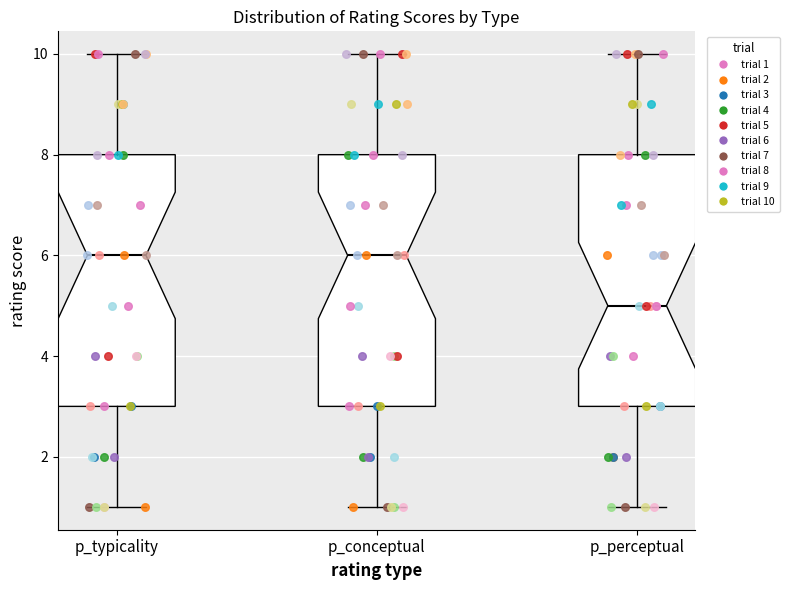

Reading left to right, transcribe this box plot: for each box, give where its median line is, the range the box spans, and where its two whiskers end, as read against the y-axis. The values are not printed on the chart, so give them approximately, as read against the axis.

p_typicality: median 6, box 3 to 8, whiskers 1 to 10
p_conceptual: median 6, box 3 to 8, whiskers 1 to 10
p_perceptual: median 5, box 3 to 8, whiskers 1 to 10